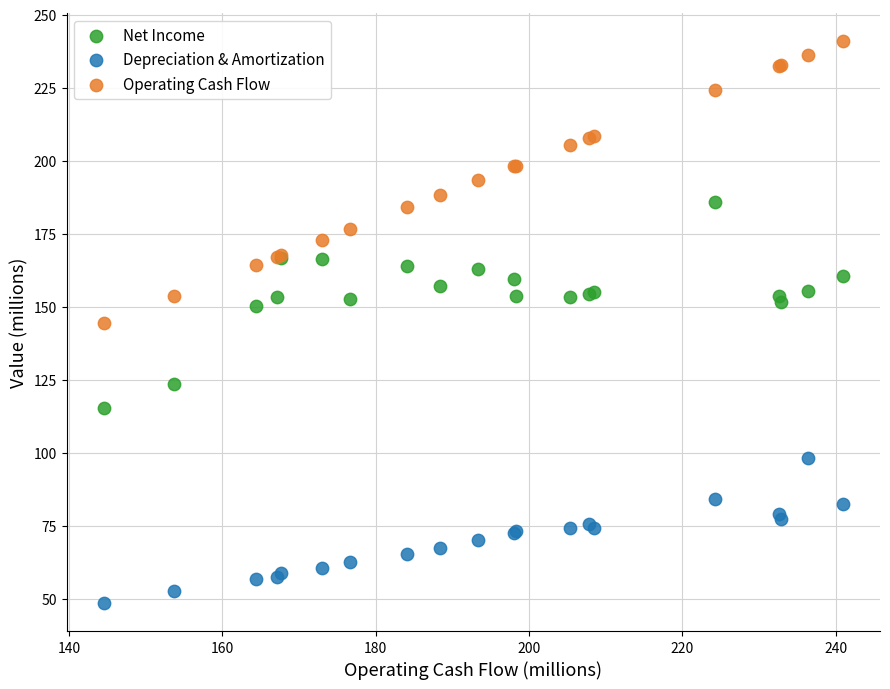

What is the X range (max minus min) for the scatter plot?

96.4